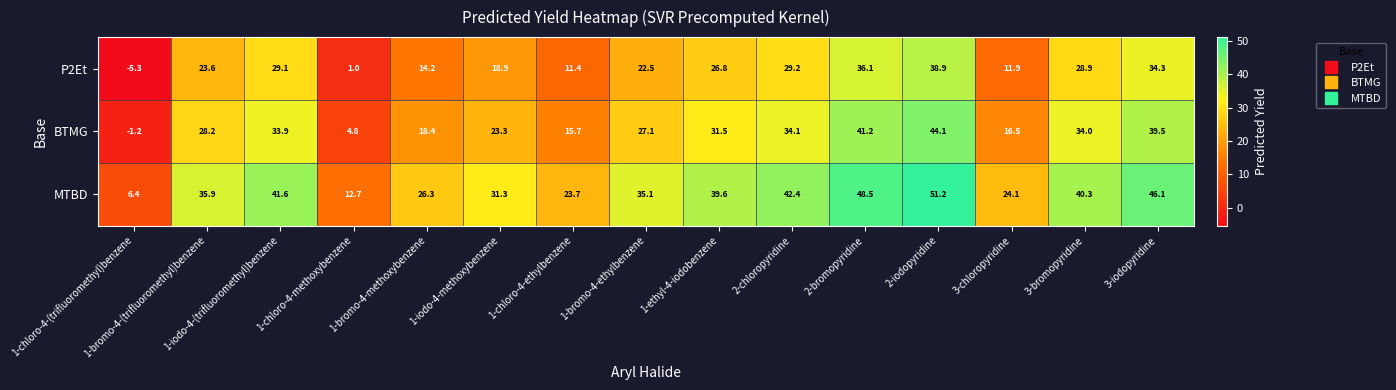

List the series in order of their overall mean, highest first.

MTBD, BTMG, P2Et